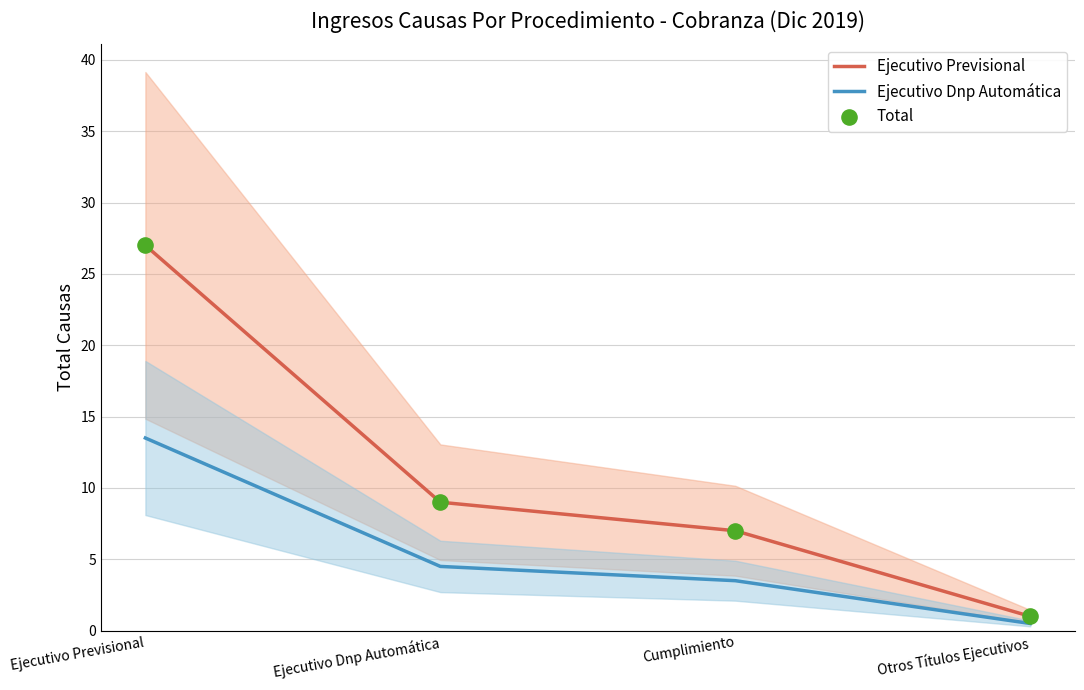

Which series has the largest total across all categories?

Ejecutivo Previsional